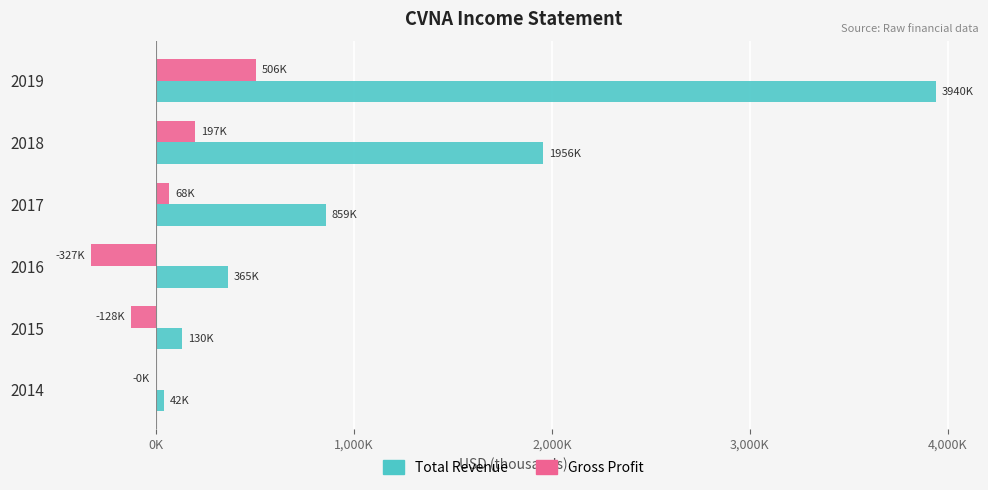

What are all the series names shown in the legend?

Total Revenue, Gross Profit